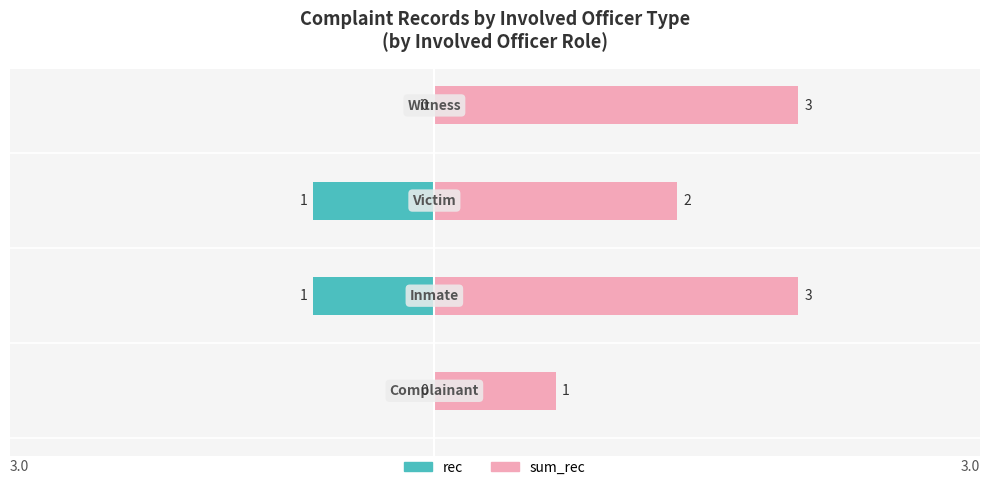

Which series has the largest range (max minus min)?

sum_rec